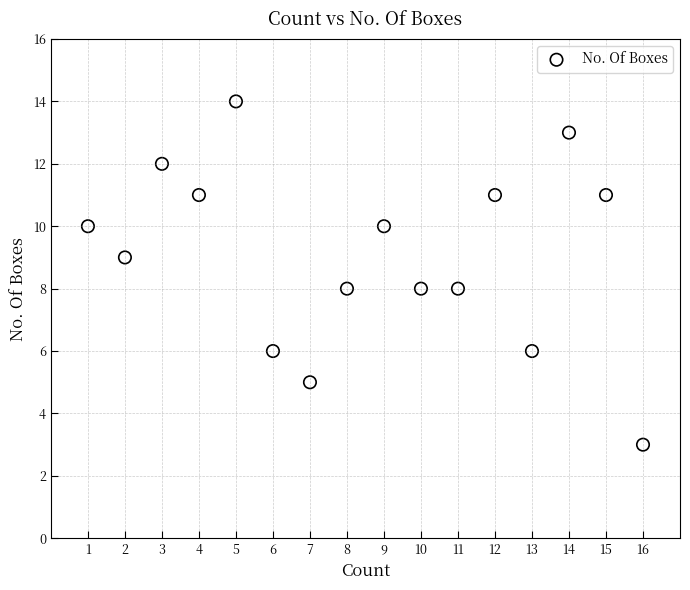

What is the range of Y values (max minus min)?

11